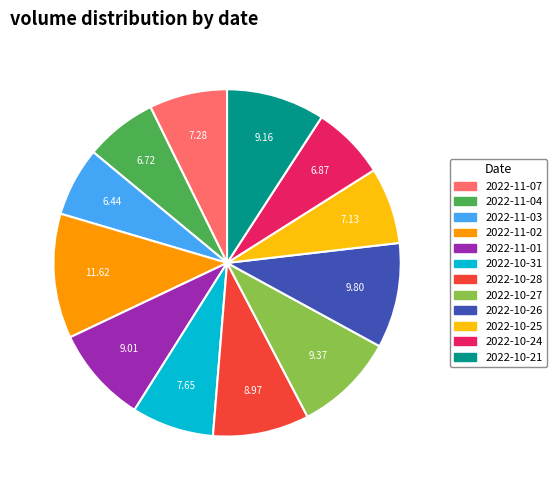

Is 2022-11-03 the majority of the pie?

No